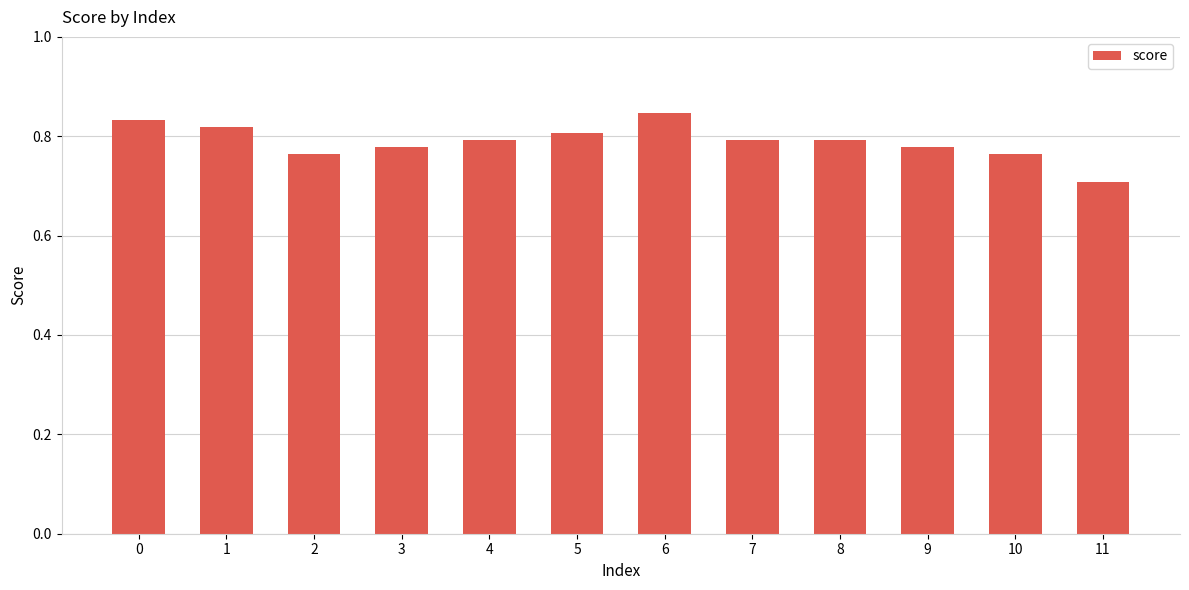

What is the smallest value displayed?

0.7